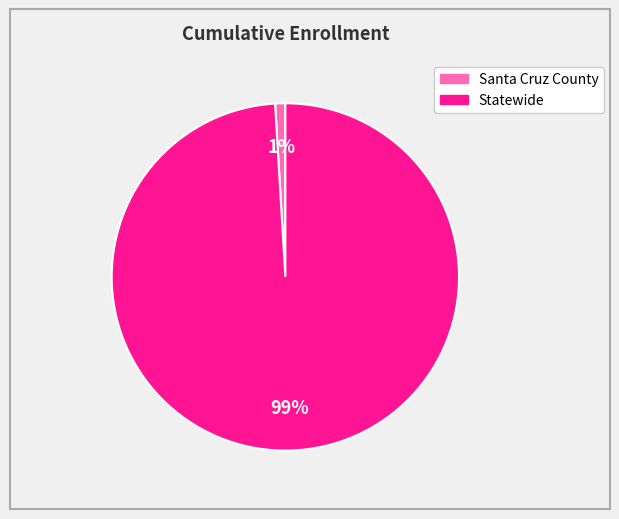

Which category has the biggest portion of the pie?

Statewide